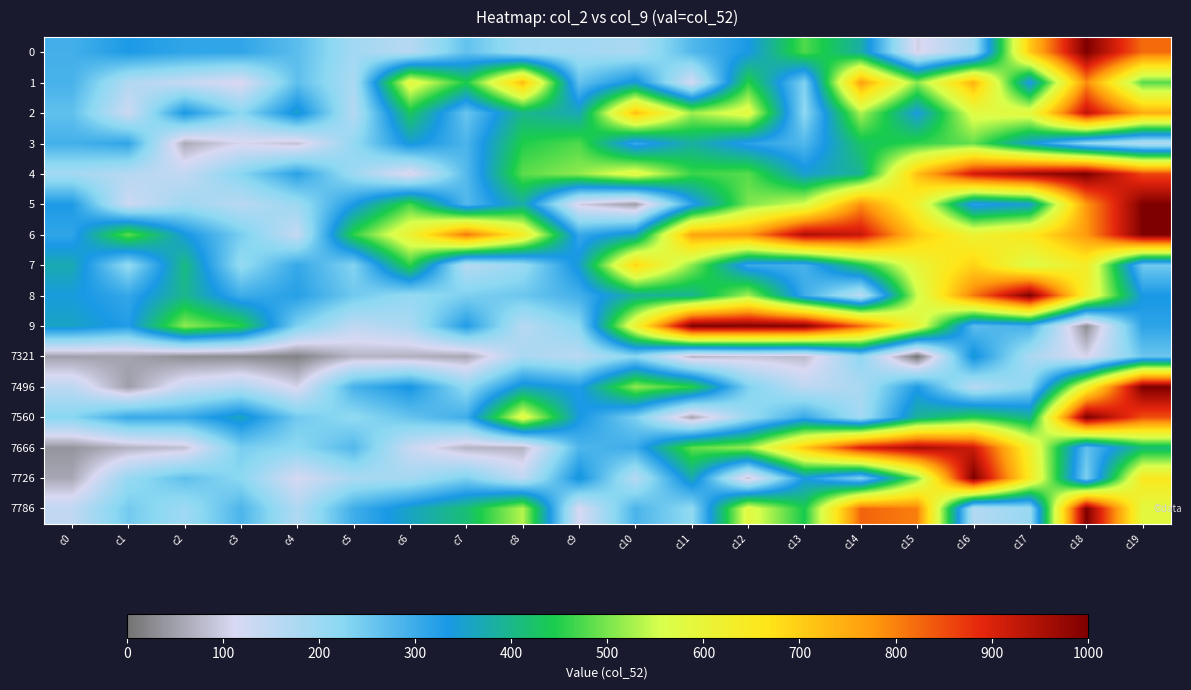

How many categories are shown in the chart?

20